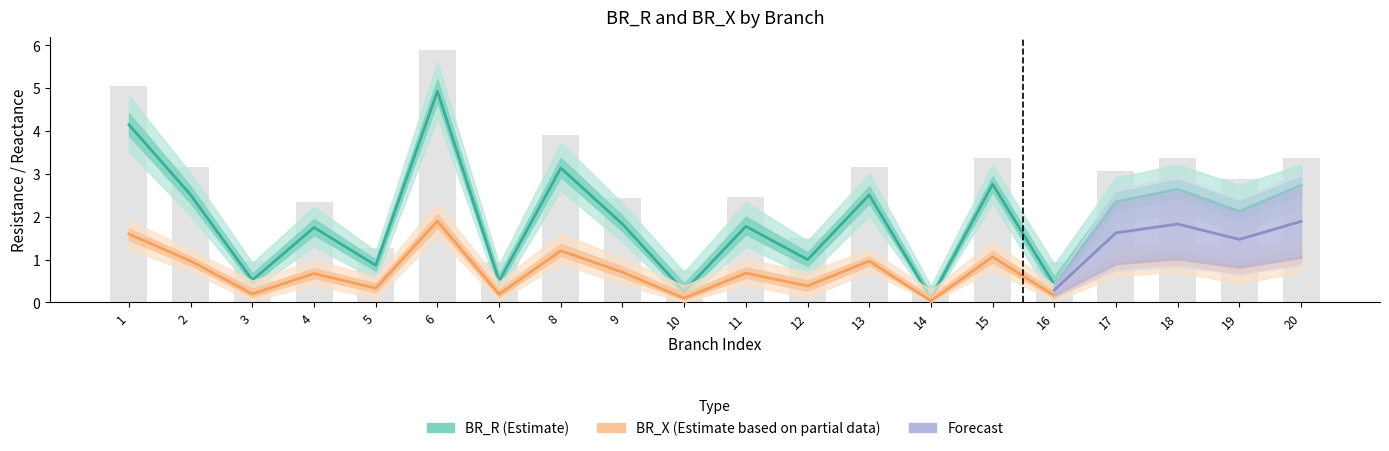

What is the value of the BR_R_lower bar at the 7th from the left?

0.2